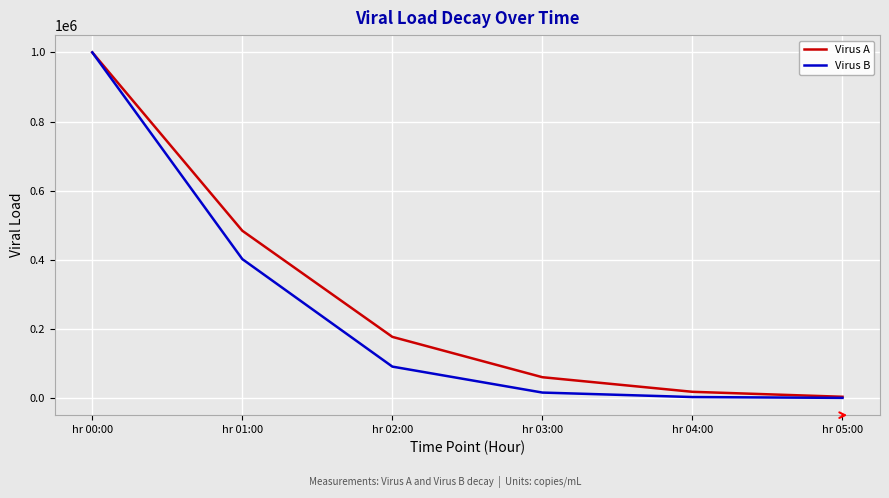

Which series has the largest total across all categories?

Virus A